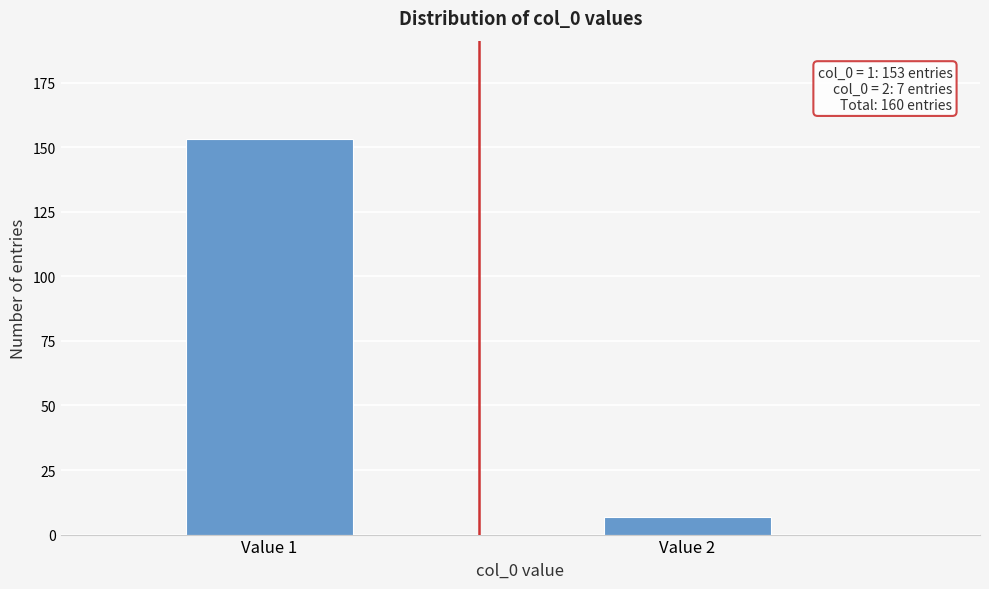

Reading left to right, list all the values displayed in this chart.

153	7